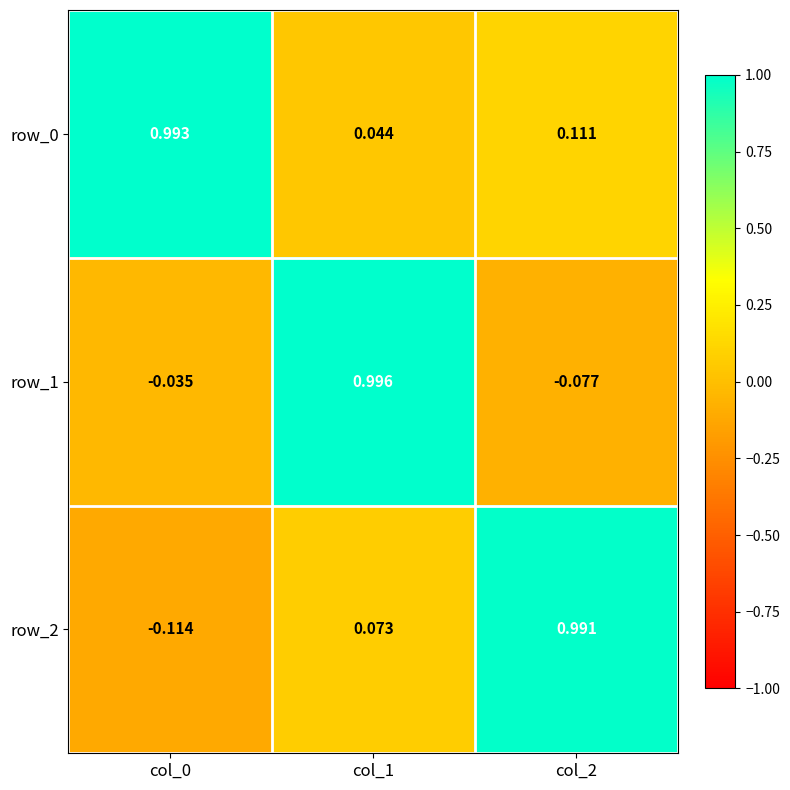

How many data points in row_2 are above 0?

2